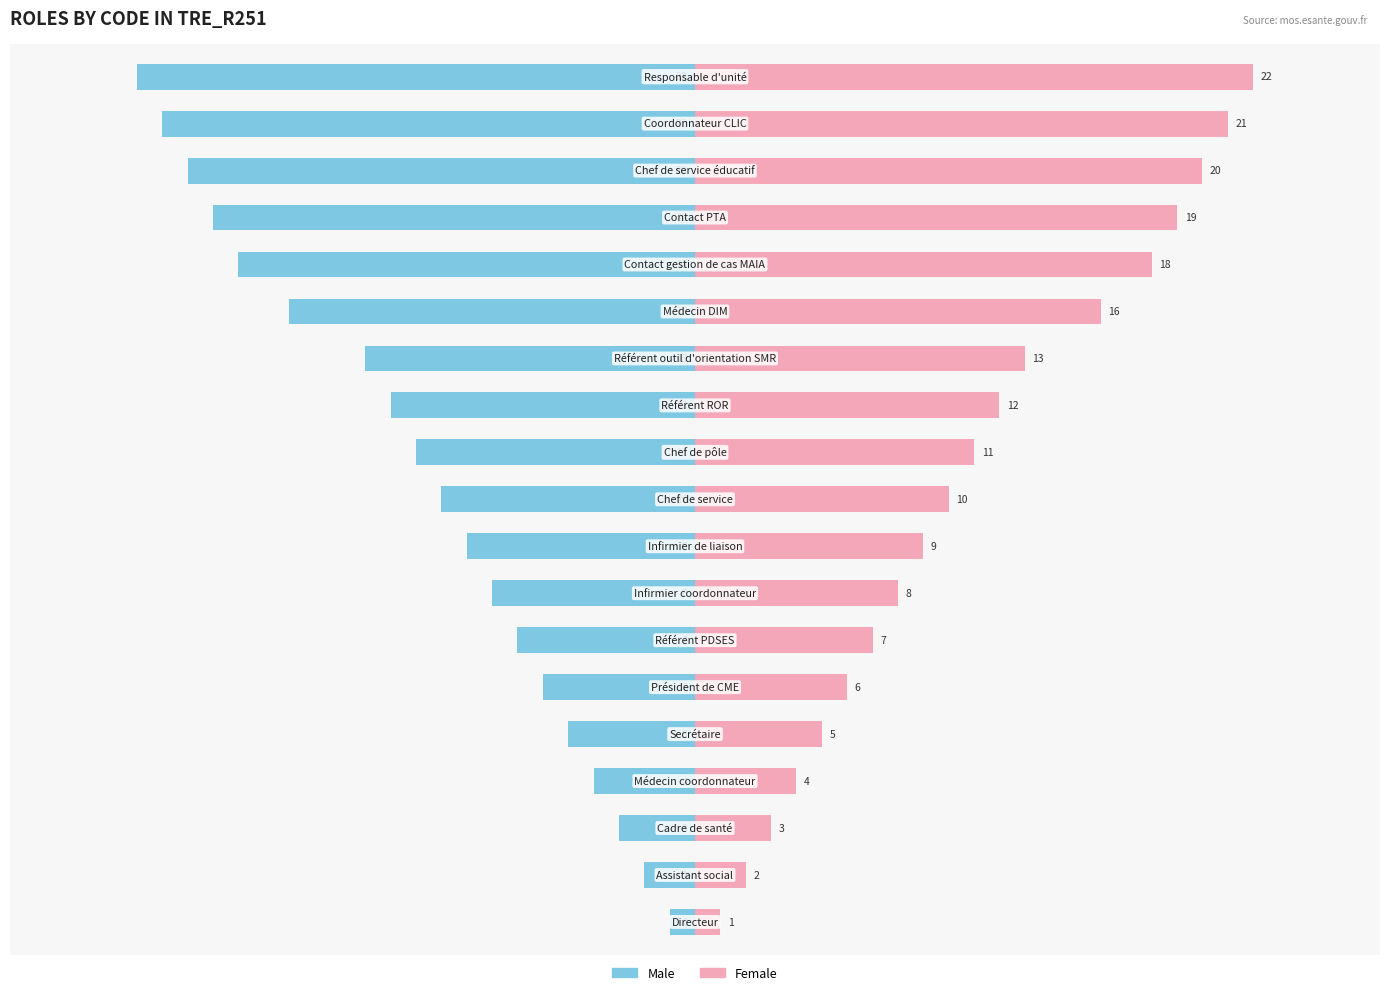

How many groups of bars are there?

19